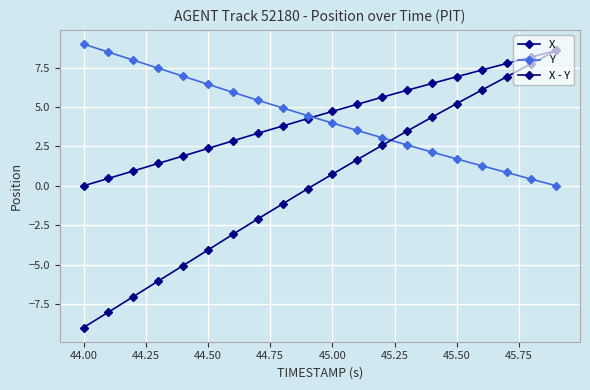

How many lines are shown in the chart?

3